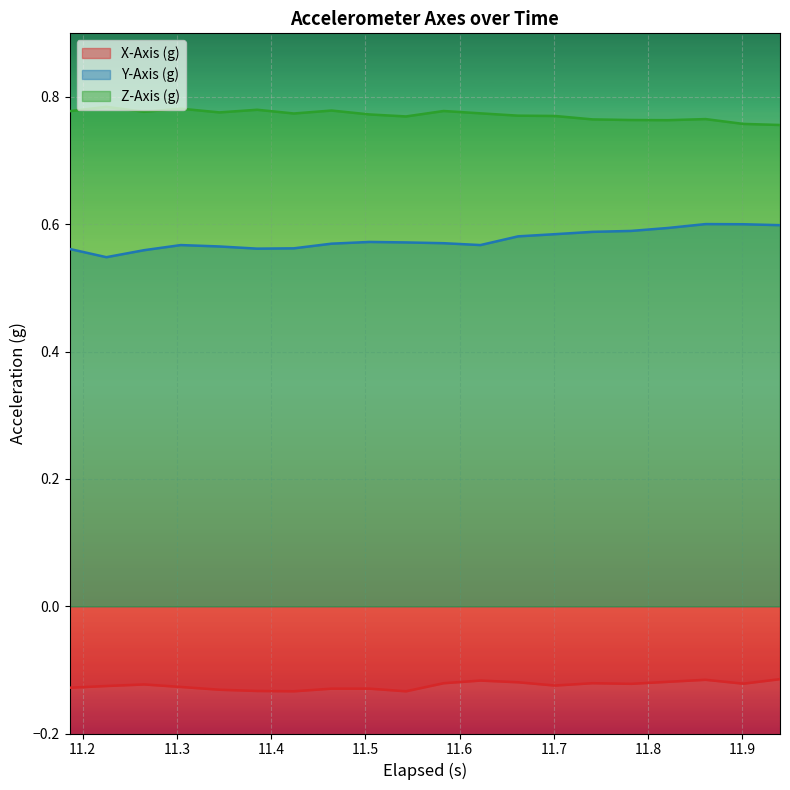

How many interior local valleys does the X-Axis (g) series have?

5